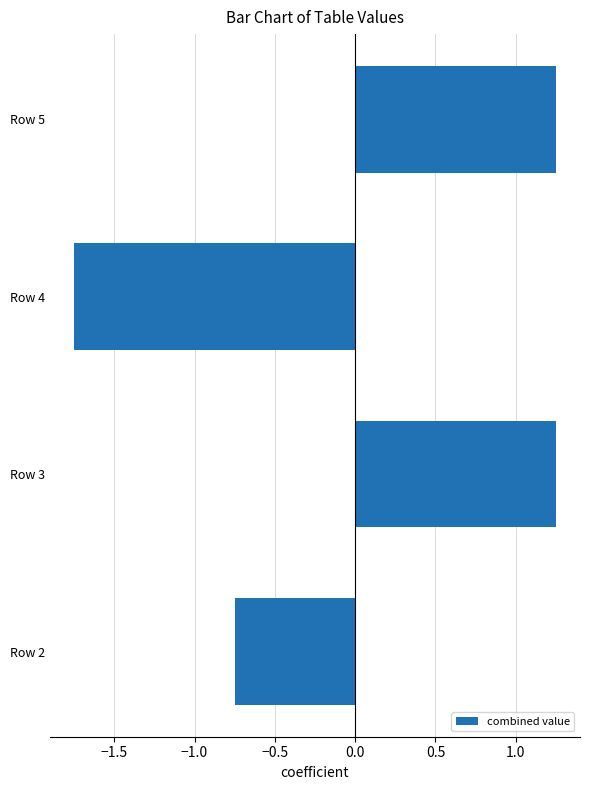

The chart shows a value of 1.8 at Row 3. True or false?

False